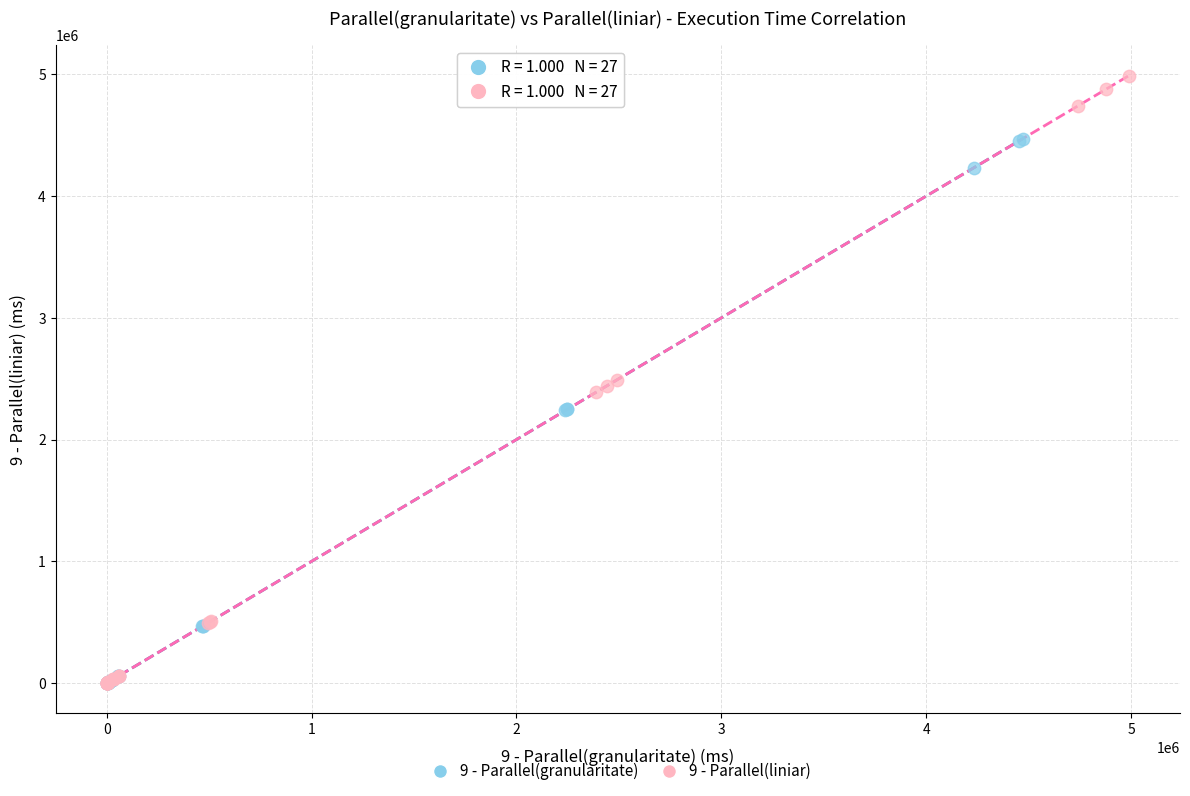

Which series has the widest spread of Y values?

9 - Parallel(liniar)